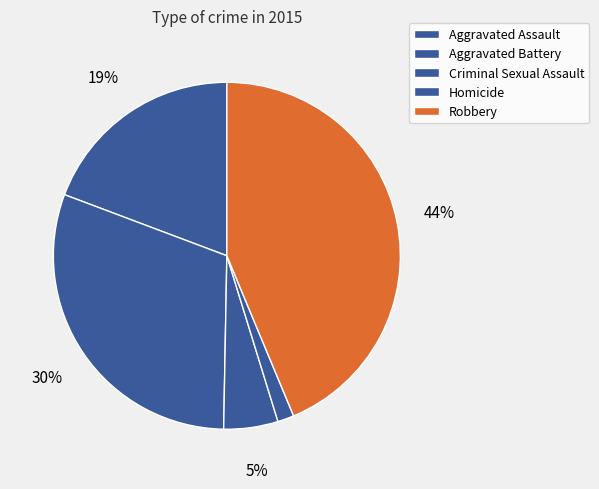

To the nearest percent, what is the combined percentage of Aggravated Battery and Aggravated Assault?

50%